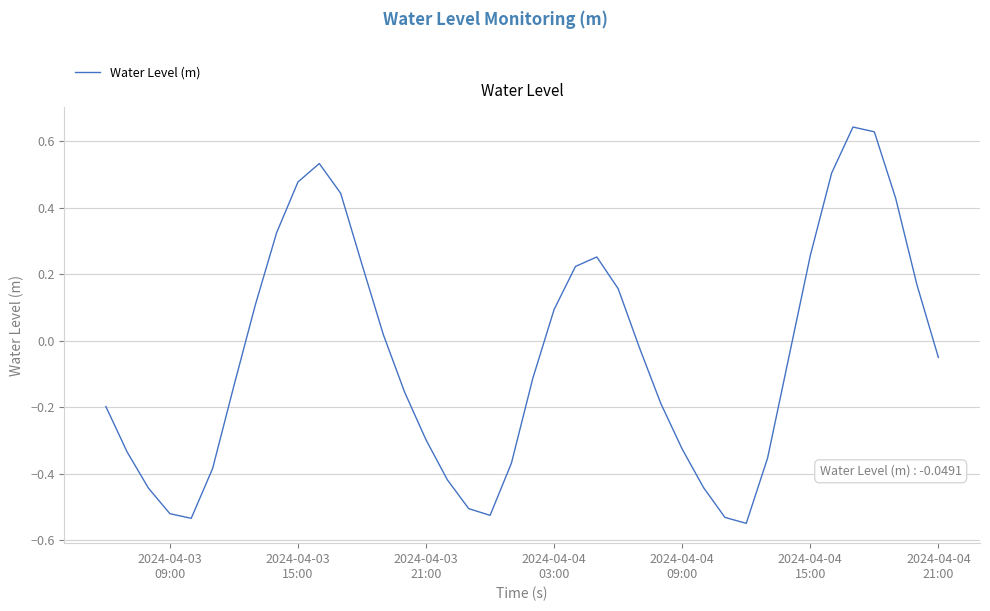

What is the difference between the maximum and minimum values?

1.2